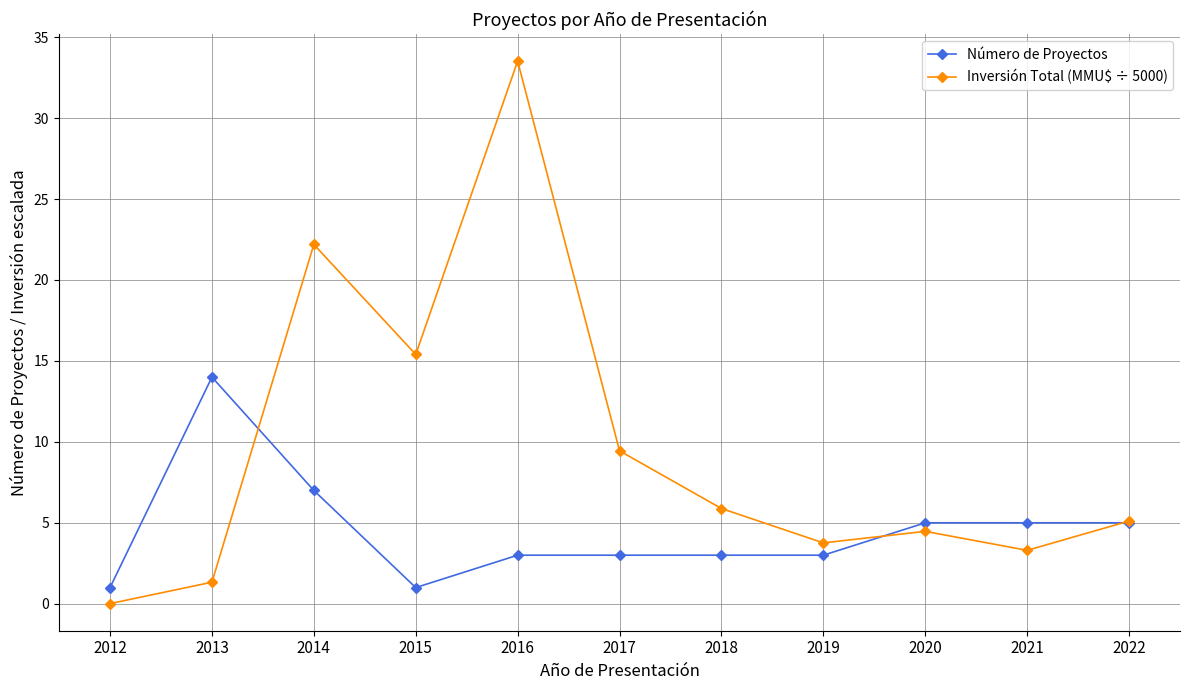

What is the difference between the highest and lowest values at 2015?

14.4